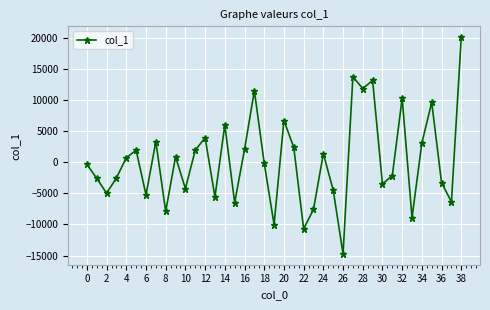

What is the value of the 37th point from the left?

-3295.8